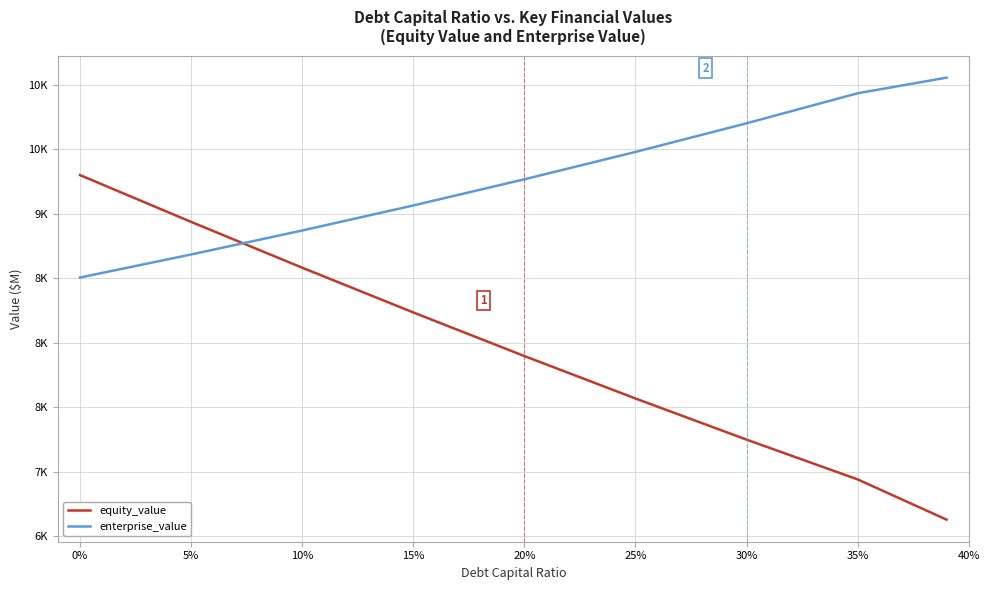

Reading left to right, transcribe all the data shown in this chart.

equity_value: 9298.8	8936.0	8580.9	8233.9	7895.5	7566.5	7247.5	6939.0	6627.1
enterprise_value: 8504.7	8683.1	8869.2	9063.4	9266.3	9478.5	9700.6	9933.4	10054.4